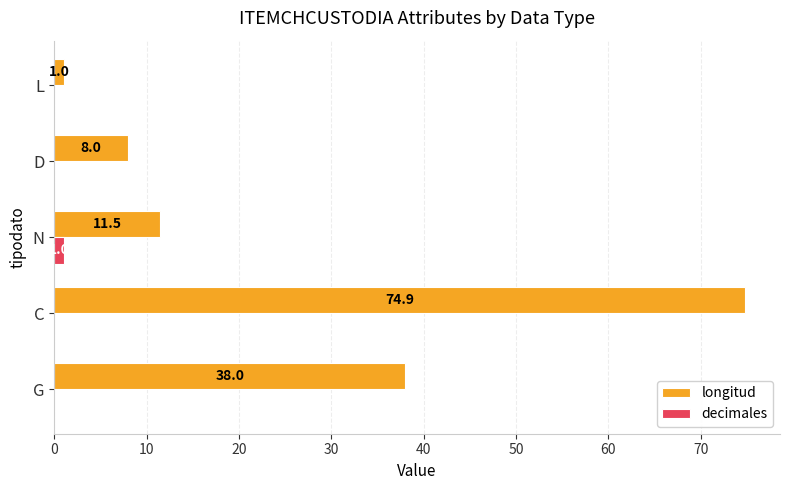

Which series changed the most between C and N?

longitud